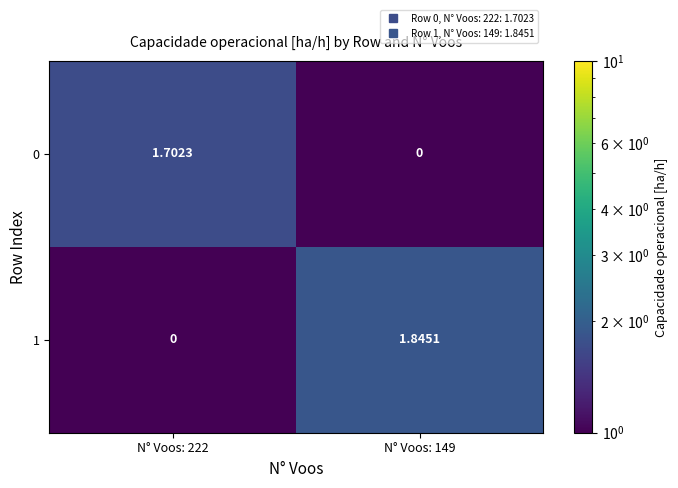

Which series has the largest range (max minus min)?

1